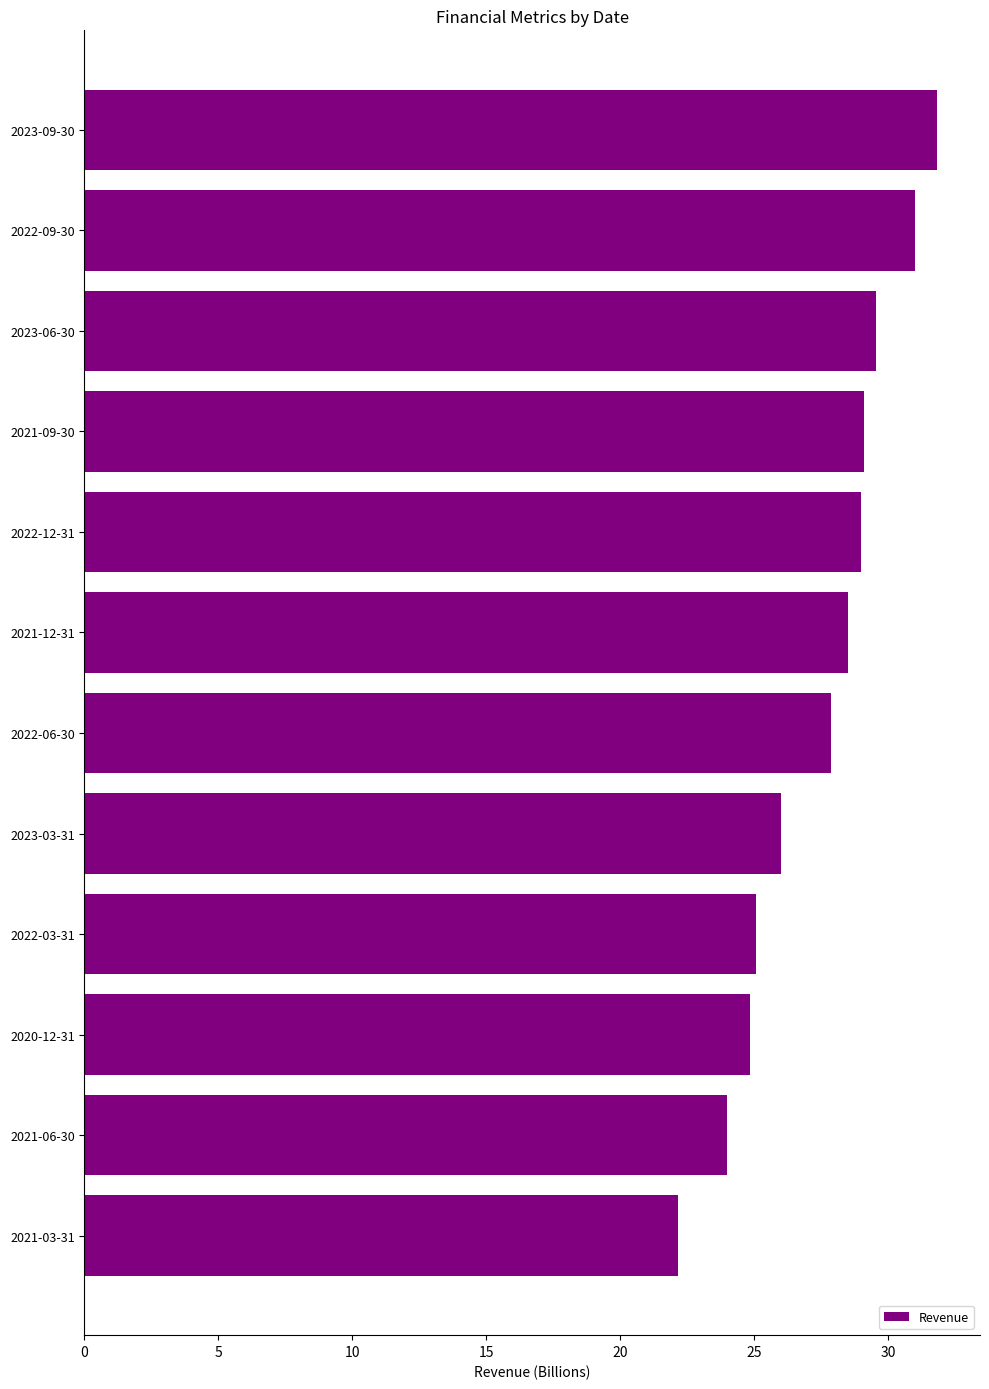

Is it true that the value at 2022-03-31 is 25.1?

True